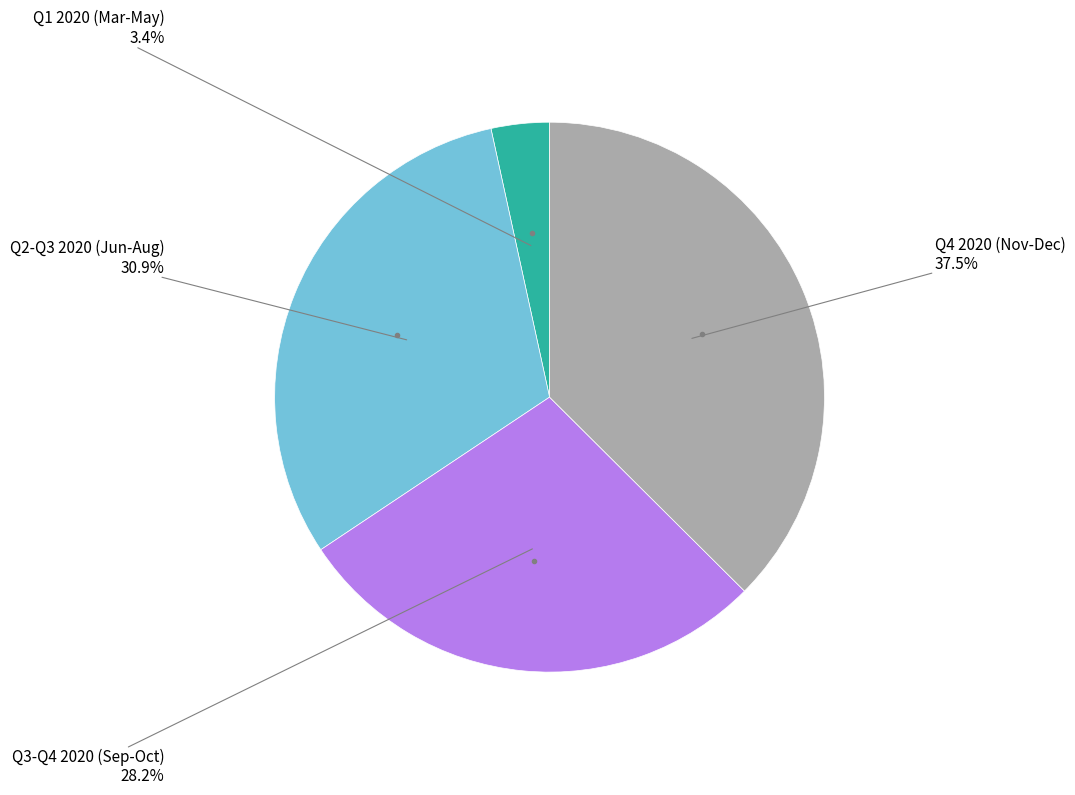

Is there a majority slice in this chart?

No